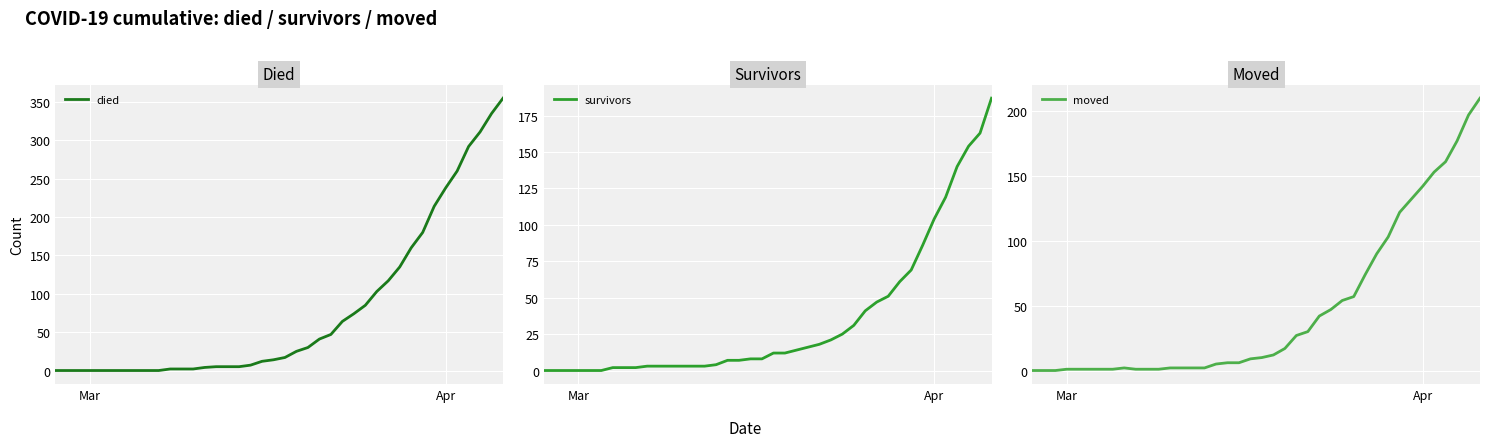

The value of moved at Apr is 142. True or false?

True